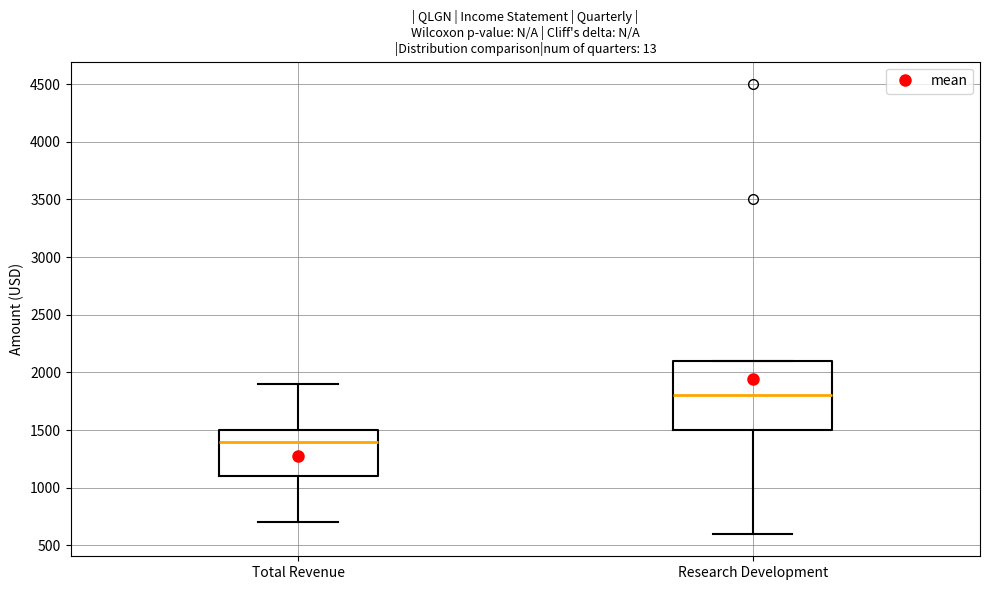

Which box's median line is the highest?

Research Development